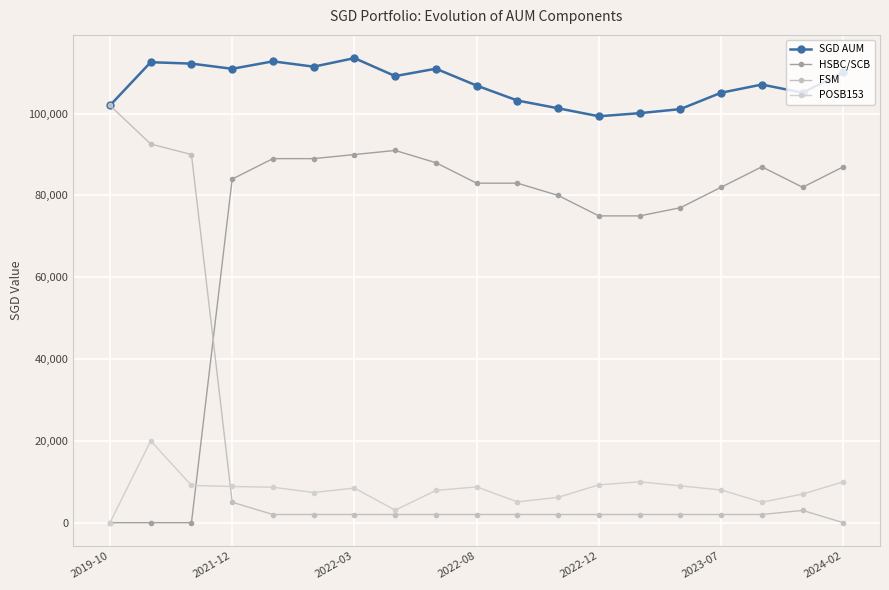

At which category does the chart reach its minimum across all series?

2019-10